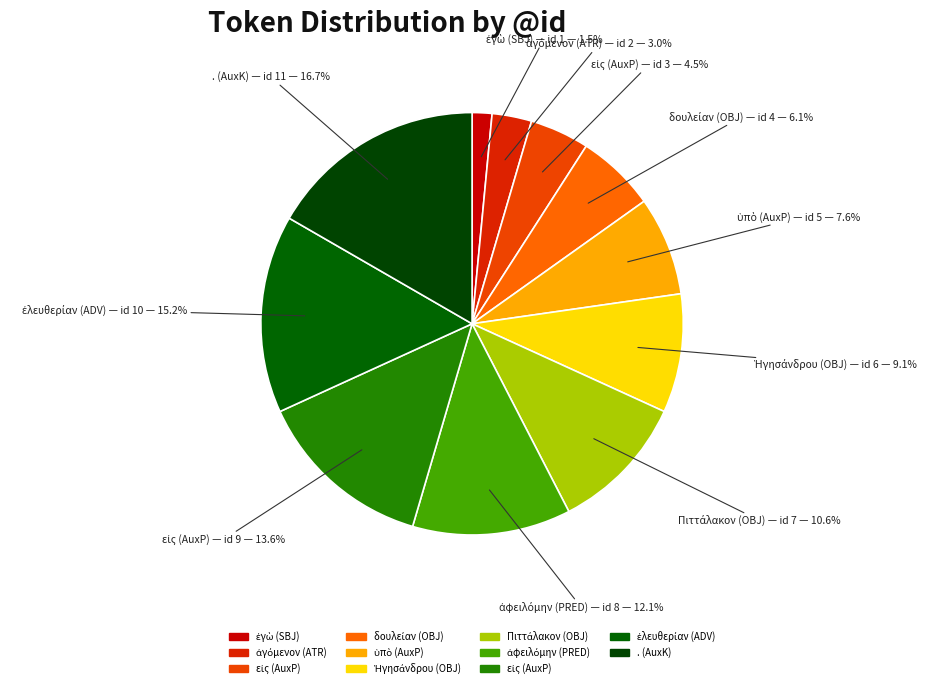

Count the number of slices in the pie.

11